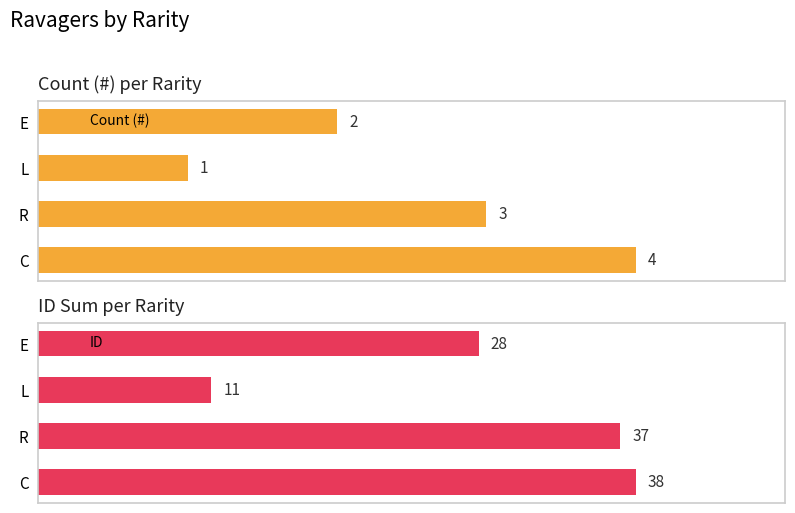

At which label is ID closest to 24?

E